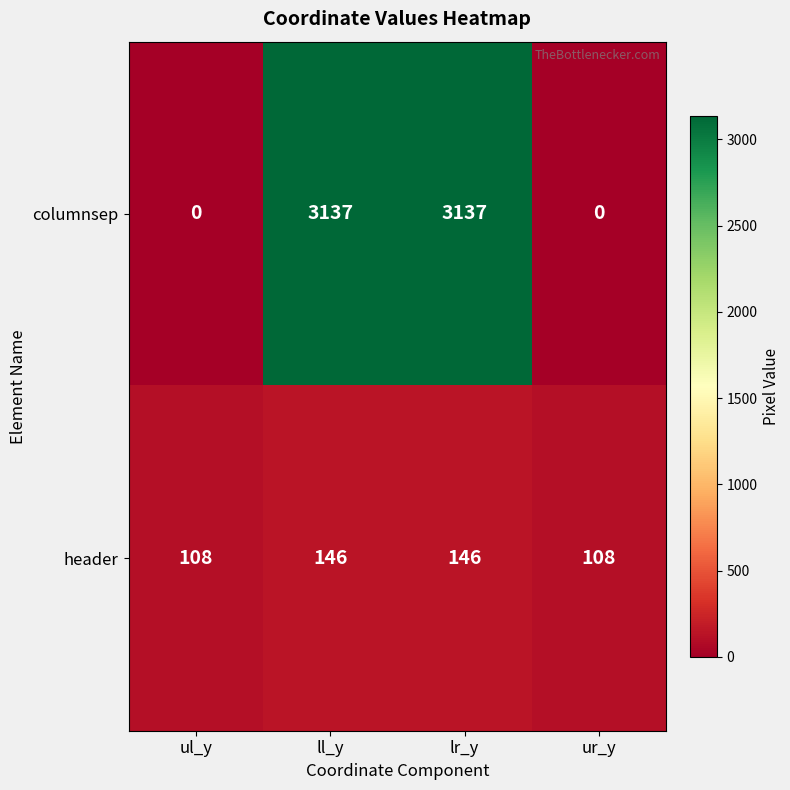

Rank the series by their average value, from highest to lowest.

columnsep, header